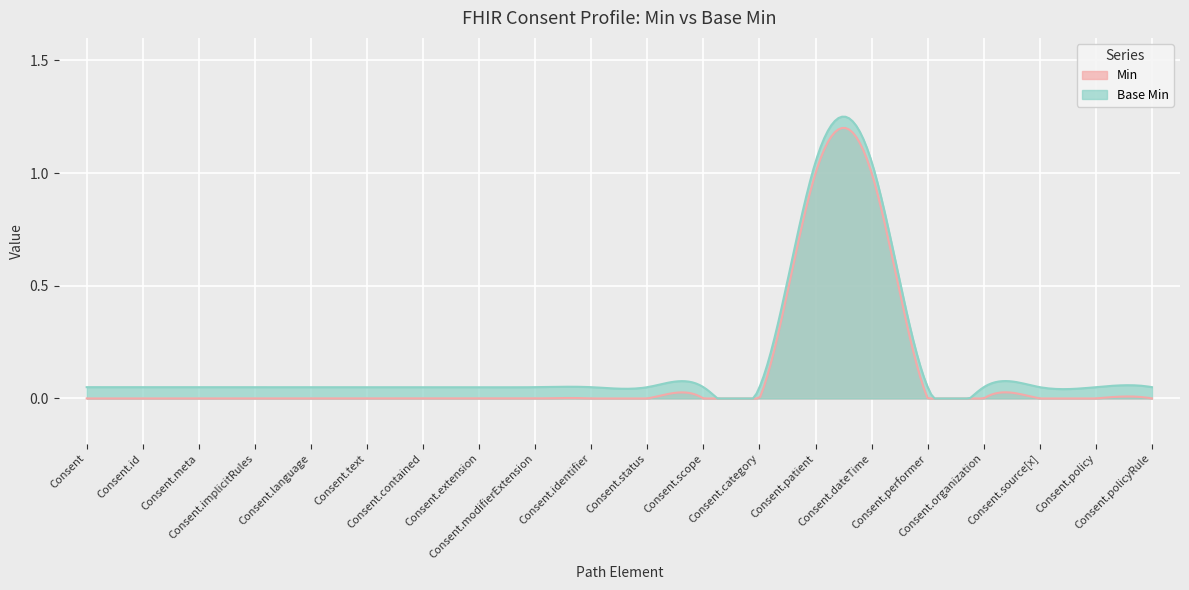

Which series has the largest total across all categories?

Base Min